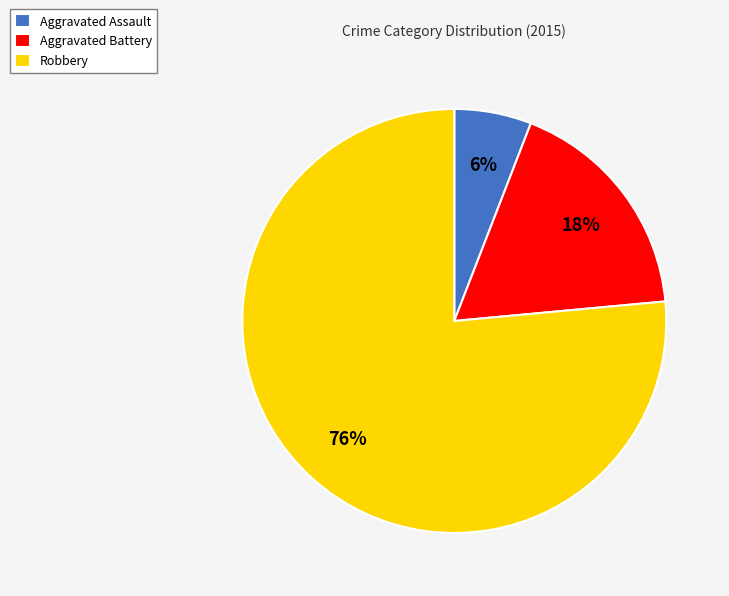

To the nearest percent, what is the average slice percentage?

33%